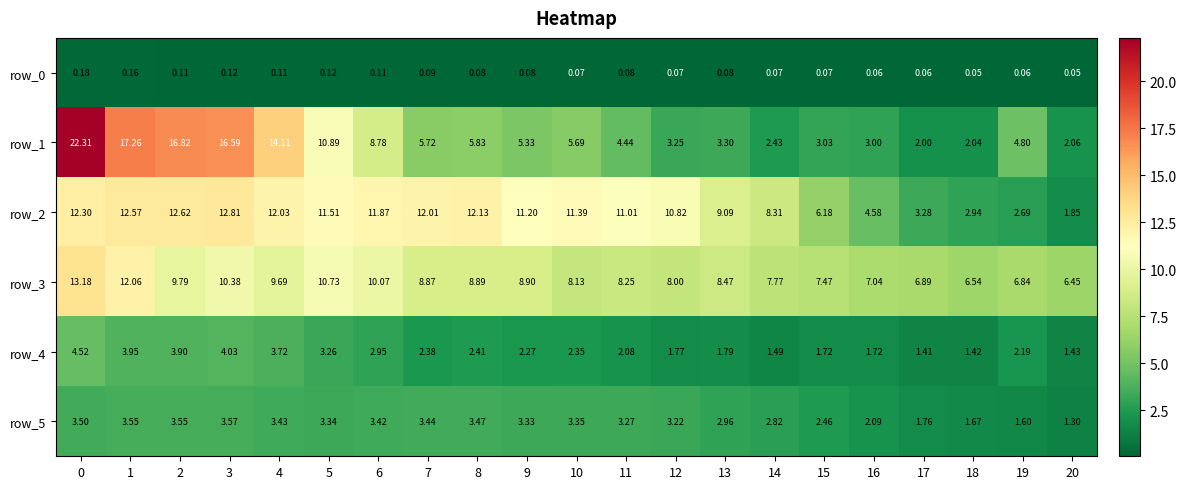

Which series changed the most between 4 and 12?

row_1